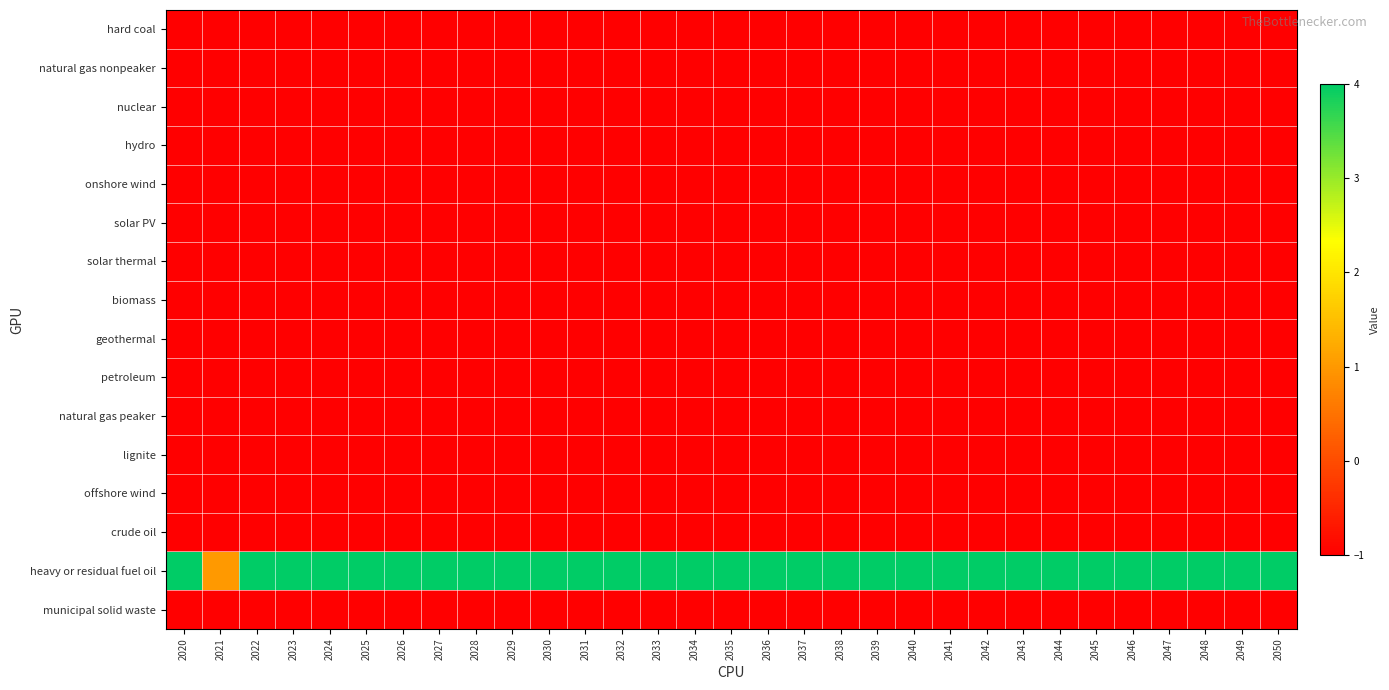

Reading left to right, what are all the values shown in this chart?

hard coal: 2020=-1	2021=-1	2022=-1	2023=-1	2024=-1	2025=-1	2026=-1	2027=-1	2028=-1	2029=-1	2030=-1	2031=-1	2032=-1	2033=-1	2034=-1	2035=-1	2036=-1	2037=-1	2038=-1	2039=-1	2040=-1	2041=-1	2042=-1	2043=-1	2044=-1	2045=-1	2046=-1	2047=-1	2048=-1	2049=-1	2050=-1
natural gas nonpeaker: 2020=-1	2021=-1	2022=-1	2023=-1	2024=-1	2025=-1	2026=-1	2027=-1	2028=-1	2029=-1	2030=-1	2031=-1	2032=-1	2033=-1	2034=-1	2035=-1	2036=-1	2037=-1	2038=-1	2039=-1	2040=-1	2041=-1	2042=-1	2043=-1	2044=-1	2045=-1	2046=-1	2047=-1	2048=-1	2049=-1	2050=-1
nuclear: 2020=-1	2021=-1	2022=-1	2023=-1	2024=-1	2025=-1	2026=-1	2027=-1	2028=-1	2029=-1	2030=-1	2031=-1	2032=-1	2033=-1	2034=-1	2035=-1	2036=-1	2037=-1	2038=-1	2039=-1	2040=-1	2041=-1	2042=-1	2043=-1	2044=-1	2045=-1	2046=-1	2047=-1	2048=-1	2049=-1	2050=-1
hydro: 2020=-1	2021=-1	2022=-1	2023=-1	2024=-1	2025=-1	2026=-1	2027=-1	2028=-1	2029=-1	2030=-1	2031=-1	2032=-1	2033=-1	2034=-1	2035=-1	2036=-1	2037=-1	2038=-1	2039=-1	2040=-1	2041=-1	2042=-1	2043=-1	2044=-1	2045=-1	2046=-1	2047=-1	2048=-1	2049=-1	2050=-1
onshore wind: 2020=-1	2021=-1	2022=-1	2023=-1	2024=-1	2025=-1	2026=-1	2027=-1	2028=-1	2029=-1	2030=-1	2031=-1	2032=-1	2033=-1	2034=-1	2035=-1	2036=-1	2037=-1	2038=-1	2039=-1	2040=-1	2041=-1	2042=-1	2043=-1	2044=-1	2045=-1	2046=-1	2047=-1	2048=-1	2049=-1	2050=-1
solar PV: 2020=-1	2021=-1	2022=-1	2023=-1	2024=-1	2025=-1	2026=-1	2027=-1	2028=-1	2029=-1	2030=-1	2031=-1	2032=-1	2033=-1	2034=-1	2035=-1	2036=-1	2037=-1	2038=-1	2039=-1	2040=-1	2041=-1	2042=-1	2043=-1	2044=-1	2045=-1	2046=-1	2047=-1	2048=-1	2049=-1	2050=-1
solar thermal: 2020=-1	2021=-1	2022=-1	2023=-1	2024=-1	2025=-1	2026=-1	2027=-1	2028=-1	2029=-1	2030=-1	2031=-1	2032=-1	2033=-1	2034=-1	2035=-1	2036=-1	2037=-1	2038=-1	2039=-1	2040=-1	2041=-1	2042=-1	2043=-1	2044=-1	2045=-1	2046=-1	2047=-1	2048=-1	2049=-1	2050=-1
biomass: 2020=-1	2021=-1	2022=-1	2023=-1	2024=-1	2025=-1	2026=-1	2027=-1	2028=-1	2029=-1	2030=-1	2031=-1	2032=-1	2033=-1	2034=-1	2035=-1	2036=-1	2037=-1	2038=-1	2039=-1	2040=-1	2041=-1	2042=-1	2043=-1	2044=-1	2045=-1	2046=-1	2047=-1	2048=-1	2049=-1	2050=-1
geothermal: 2020=-1	2021=-1	2022=-1	2023=-1	2024=-1	2025=-1	2026=-1	2027=-1	2028=-1	2029=-1	2030=-1	2031=-1	2032=-1	2033=-1	2034=-1	2035=-1	2036=-1	2037=-1	2038=-1	2039=-1	2040=-1	2041=-1	2042=-1	2043=-1	2044=-1	2045=-1	2046=-1	2047=-1	2048=-1	2049=-1	2050=-1
petroleum: 2020=-1	2021=-1	2022=-1	2023=-1	2024=-1	2025=-1	2026=-1	2027=-1	2028=-1	2029=-1	2030=-1	2031=-1	2032=-1	2033=-1	2034=-1	2035=-1	2036=-1	2037=-1	2038=-1	2039=-1	2040=-1	2041=-1	2042=-1	2043=-1	2044=-1	2045=-1	2046=-1	2047=-1	2048=-1	2049=-1	2050=-1
natural gas peaker: 2020=-1	2021=-1	2022=-1	2023=-1	2024=-1	2025=-1	2026=-1	2027=-1	2028=-1	2029=-1	2030=-1	2031=-1	2032=-1	2033=-1	2034=-1	2035=-1	2036=-1	2037=-1	2038=-1	2039=-1	2040=-1	2041=-1	2042=-1	2043=-1	2044=-1	2045=-1	2046=-1	2047=-1	2048=-1	2049=-1	2050=-1
lignite: 2020=-1	2021=-1	2022=-1	2023=-1	2024=-1	2025=-1	2026=-1	2027=-1	2028=-1	2029=-1	2030=-1	2031=-1	2032=-1	2033=-1	2034=-1	2035=-1	2036=-1	2037=-1	2038=-1	2039=-1	2040=-1	2041=-1	2042=-1	2043=-1	2044=-1	2045=-1	2046=-1	2047=-1	2048=-1	2049=-1	2050=-1
offshore wind: 2020=-1	2021=-1	2022=-1	2023=-1	2024=-1	2025=-1	2026=-1	2027=-1	2028=-1	2029=-1	2030=-1	2031=-1	2032=-1	2033=-1	2034=-1	2035=-1	2036=-1	2037=-1	2038=-1	2039=-1	2040=-1	2041=-1	2042=-1	2043=-1	2044=-1	2045=-1	2046=-1	2047=-1	2048=-1	2049=-1	2050=-1
crude oil: 2020=-1	2021=-1	2022=-1	2023=-1	2024=-1	2025=-1	2026=-1	2027=-1	2028=-1	2029=-1	2030=-1	2031=-1	2032=-1	2033=-1	2034=-1	2035=-1	2036=-1	2037=-1	2038=-1	2039=-1	2040=-1	2041=-1	2042=-1	2043=-1	2044=-1	2045=-1	2046=-1	2047=-1	2048=-1	2049=-1	2050=-1
heavy or residual fuel oil: 2020=4	2021=1	2022=4	2023=4	2024=4	2025=4	2026=4	2027=4	2028=4	2029=4	2030=4	2031=4	2032=4	2033=4	2034=4	2035=4	2036=4	2037=4	2038=4	2039=4	2040=4	2041=4	2042=4	2043=4	2044=4	2045=4	2046=4	2047=4	2048=4	2049=4	2050=4
municipal solid waste: 2020=-1	2021=-1	2022=-1	2023=-1	2024=-1	2025=-1	2026=-1	2027=-1	2028=-1	2029=-1	2030=-1	2031=-1	2032=-1	2033=-1	2034=-1	2035=-1	2036=-1	2037=-1	2038=-1	2039=-1	2040=-1	2041=-1	2042=-1	2043=-1	2044=-1	2045=-1	2046=-1	2047=-1	2048=-1	2049=-1	2050=-1